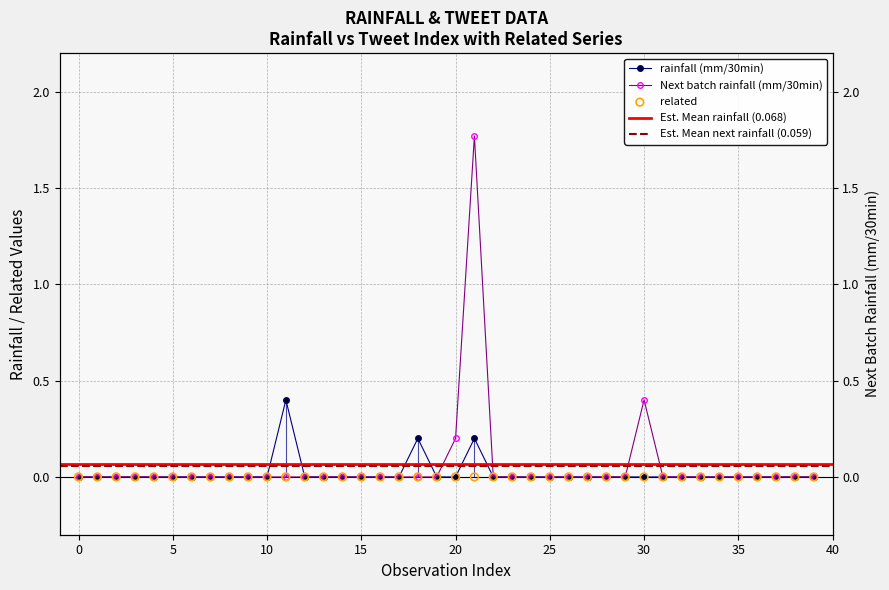

At which category is the sum across all series the highest?

21